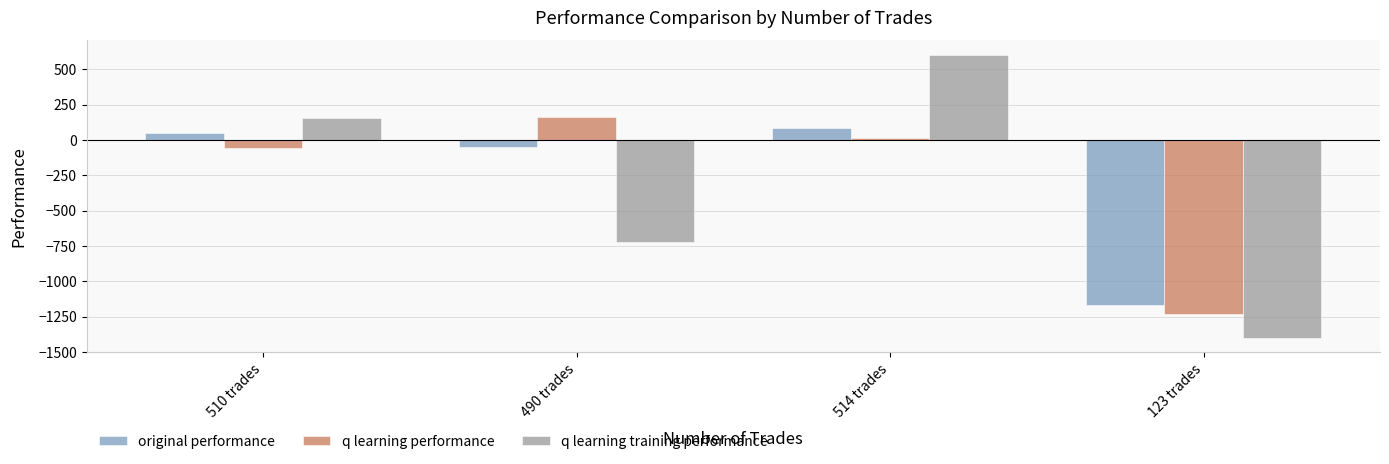

Where is q learning performance nearest to the value -533?

510 trades